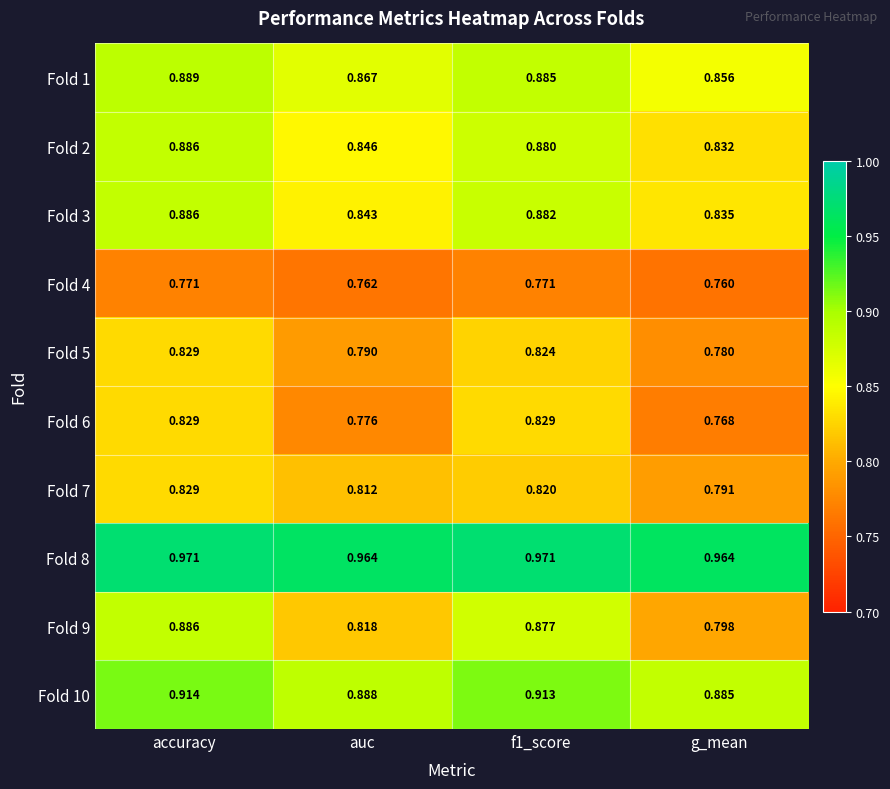

At which category is the sum across all series the highest?

accuracy